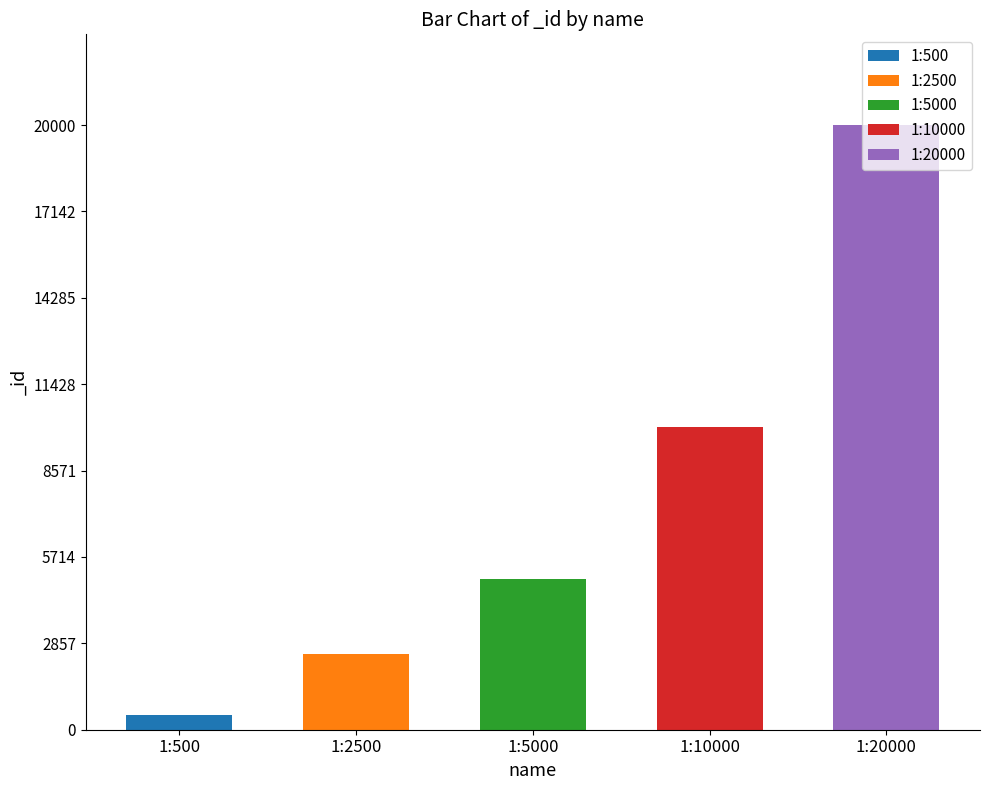

What is the approximate value at 1:20000?

20000